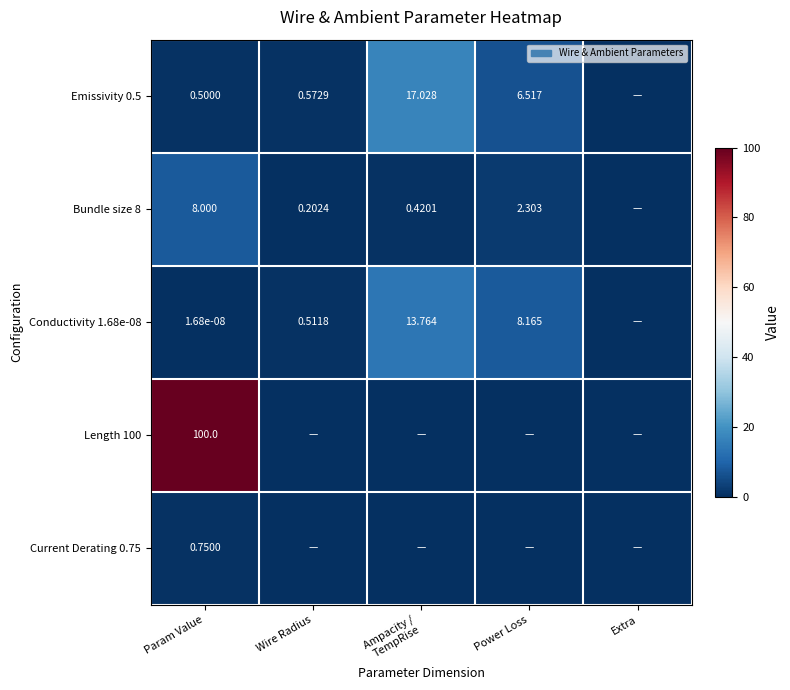

How many values in the Emissivity 0.5 series exceed 0?

4